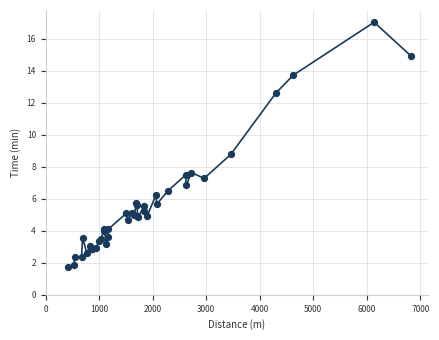

What Y value in the scatter plot is closest to 9?

8.8